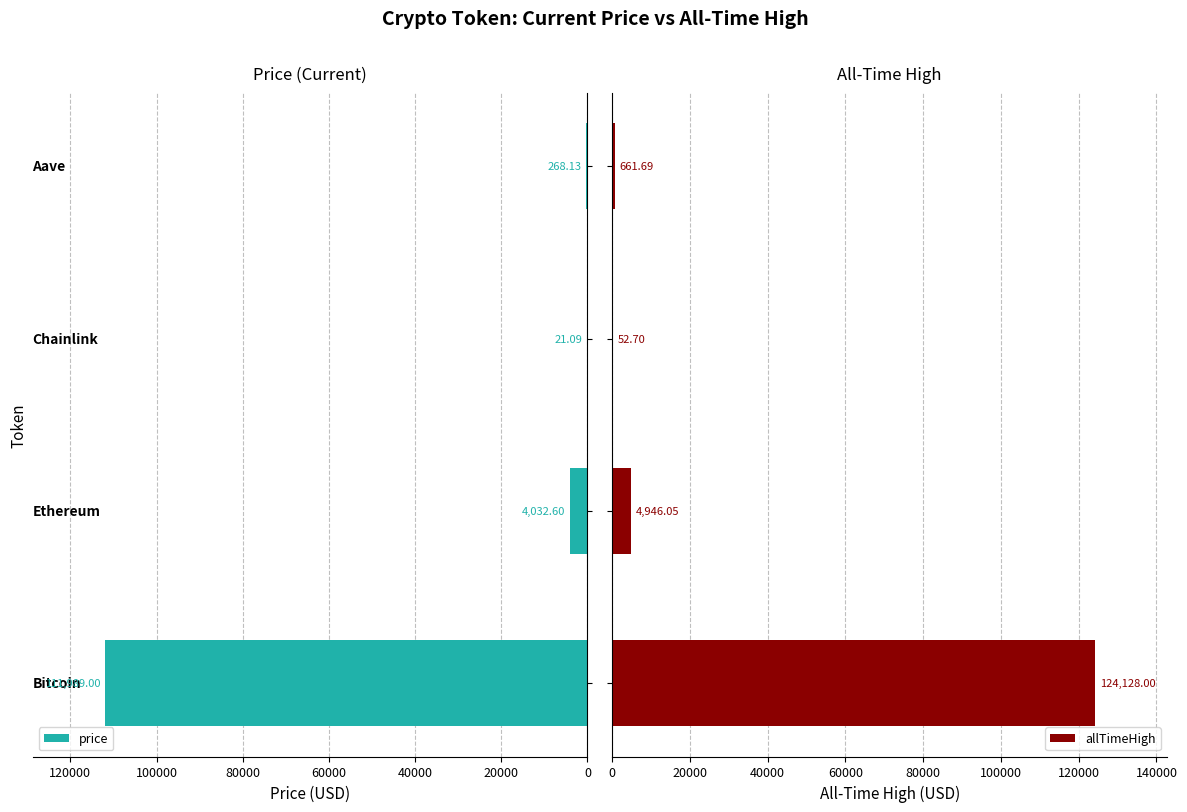

How many bars are there in total?

8